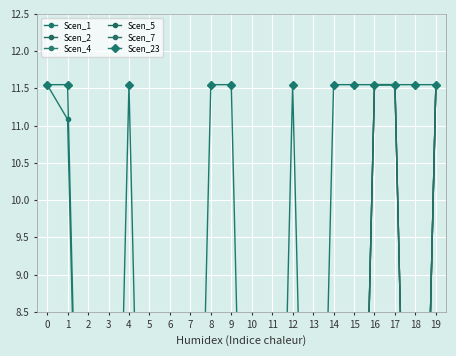

Which label corresponds to the smallest value in the chart?

2